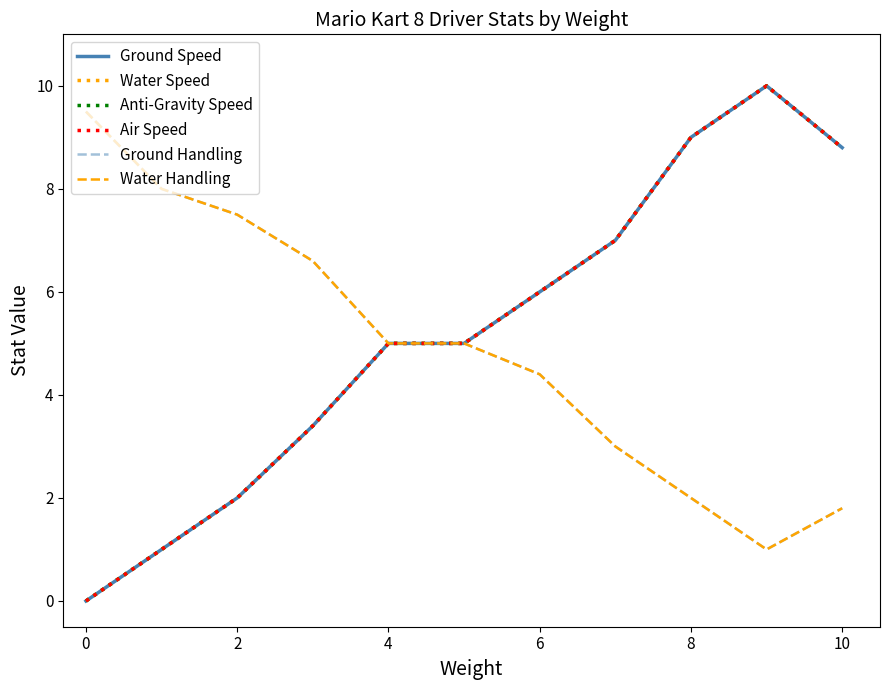

How many lines are shown in the chart?

6